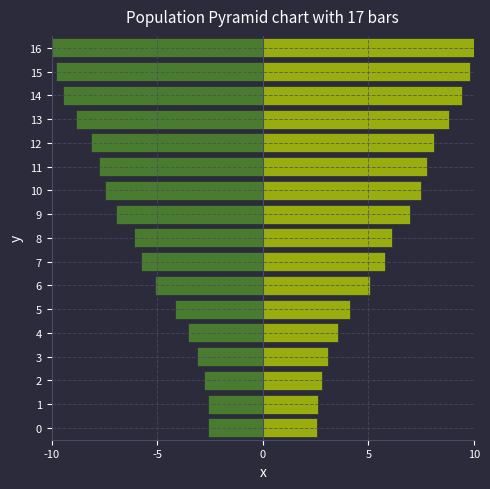

The right series shows 3.8 at 1. True or false?

False